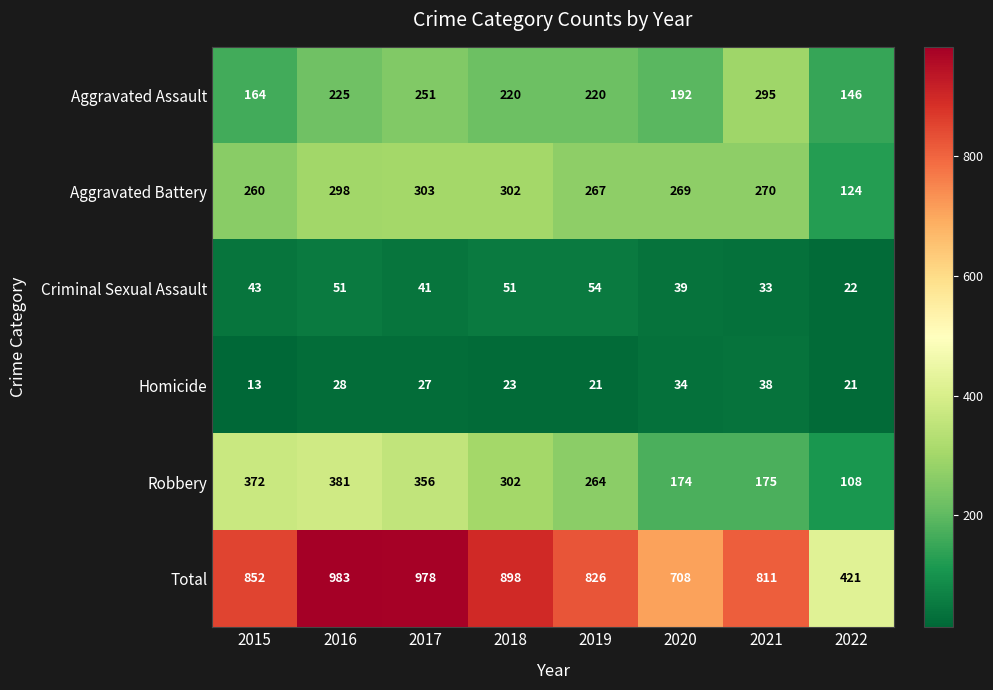

The Robbery series shows 162 at 2015. True or false?

False